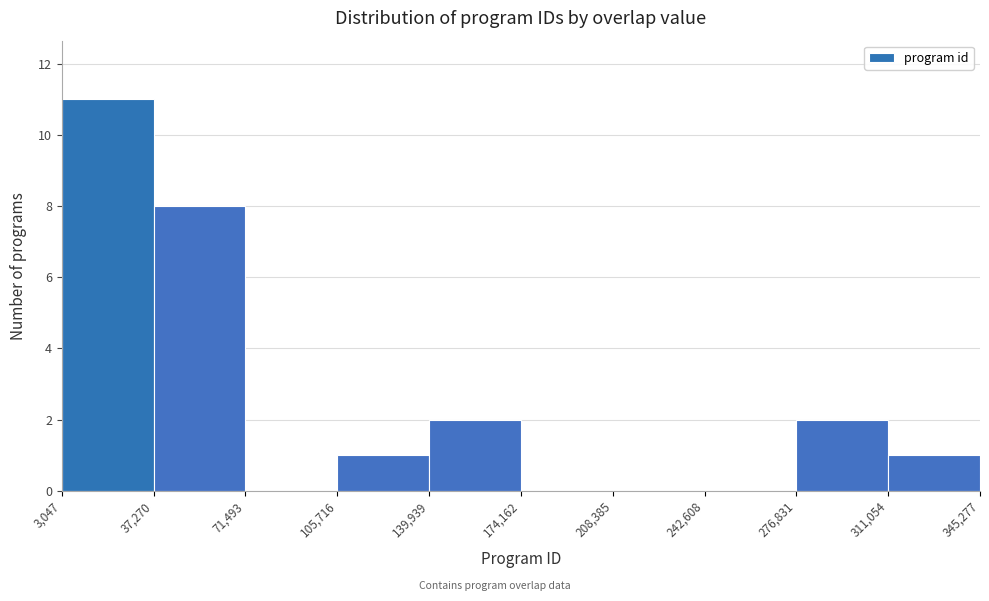

Which range on the x-axis has the tallest bar?

3,047 to 37,270